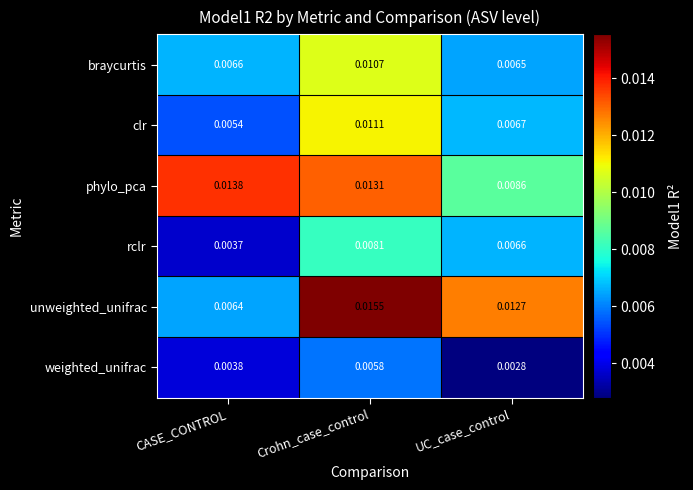

Rank the series by their maximum value, from lowest to highest.

weighted_unifrac, rclr, braycurtis, clr, phylo_pca, unweighted_unifrac